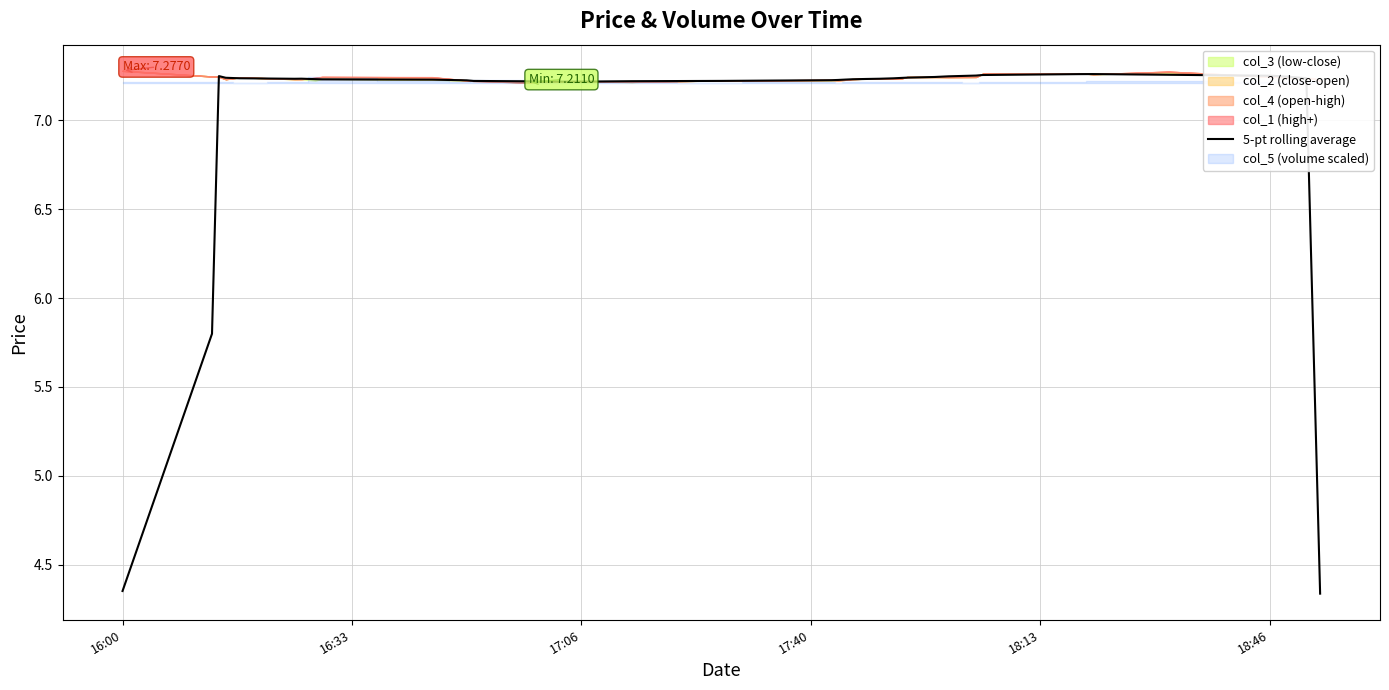

How many values are below 7?

4